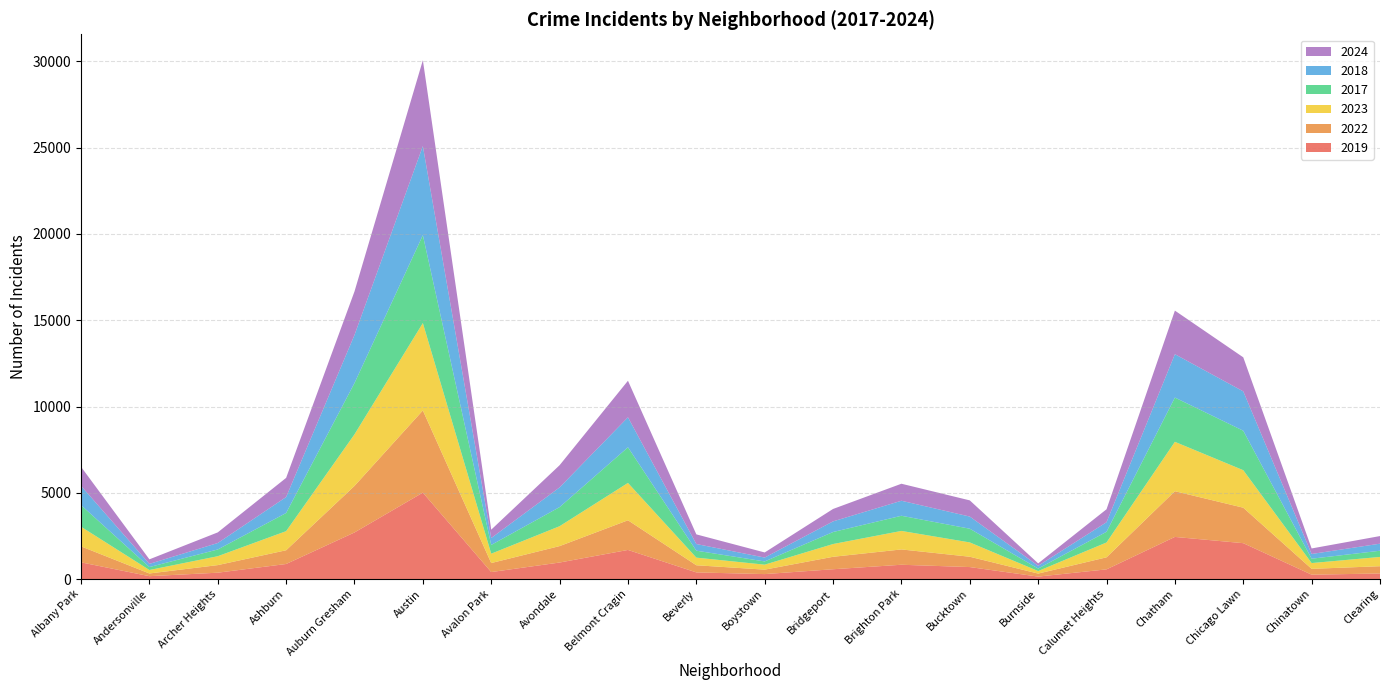

Reading left to right, extract all data points from this chart.

2019: 968	166	368	872	2700	5008	405	957	1687	385	287	568	828	694	142	561	2441	2079	253	322
2022: 926	157	440	797	2698	4763	522	953	1719	414	258	722	888	599	175	698	2650	2056	338	422
2023: 1138	201	515	1106	2988	5064	542	1152	2165	442	288	739	1073	829	146	860	2862	2174	335	537
2017: 1252	171	391	1053	2973	5096	508	1107	2066	403	188	697	879	795	145	620	2566	2288	253	360
2018: 1117	184	374	924	2787	5163	401	1142	1738	386	224	616	870	704	160	554	2513	2280	273	409
2024: 1104	263	616	1111	2522	4976	484	1286	2118	559	296	720	986	938	140	751	2526	1973	321	441